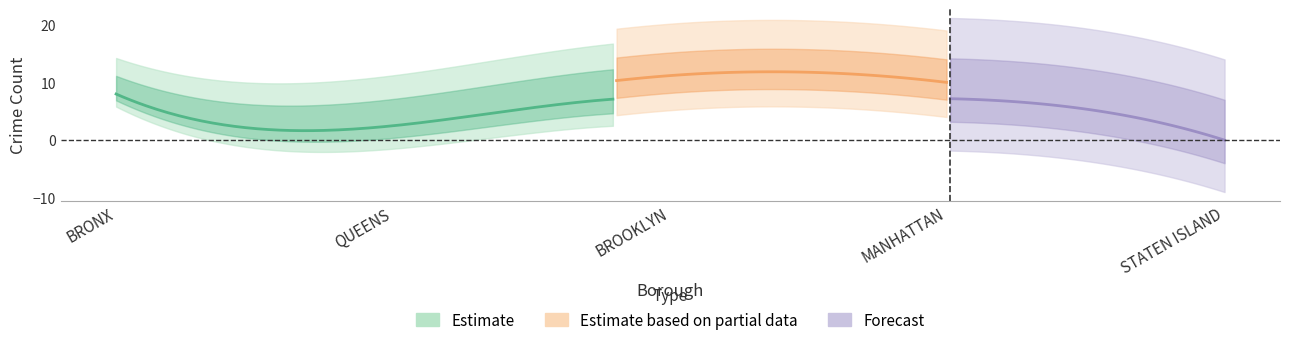

What position from the right is BROOKLYN?

3